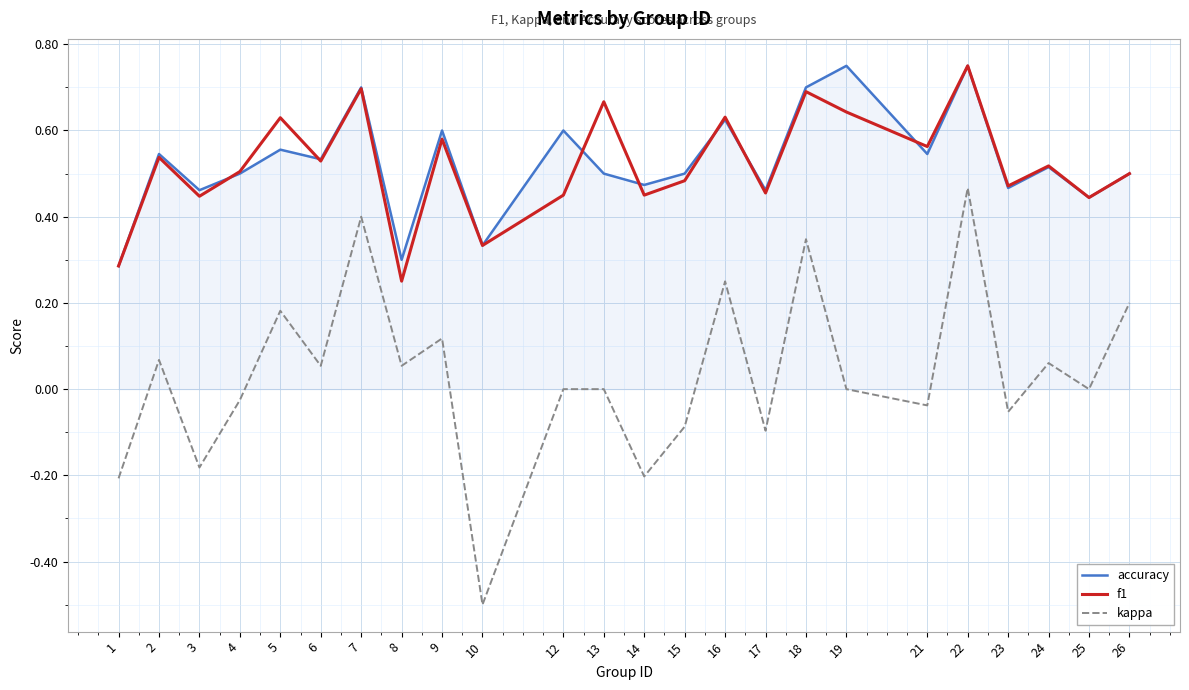

At which label does kappa reach its peak?

22